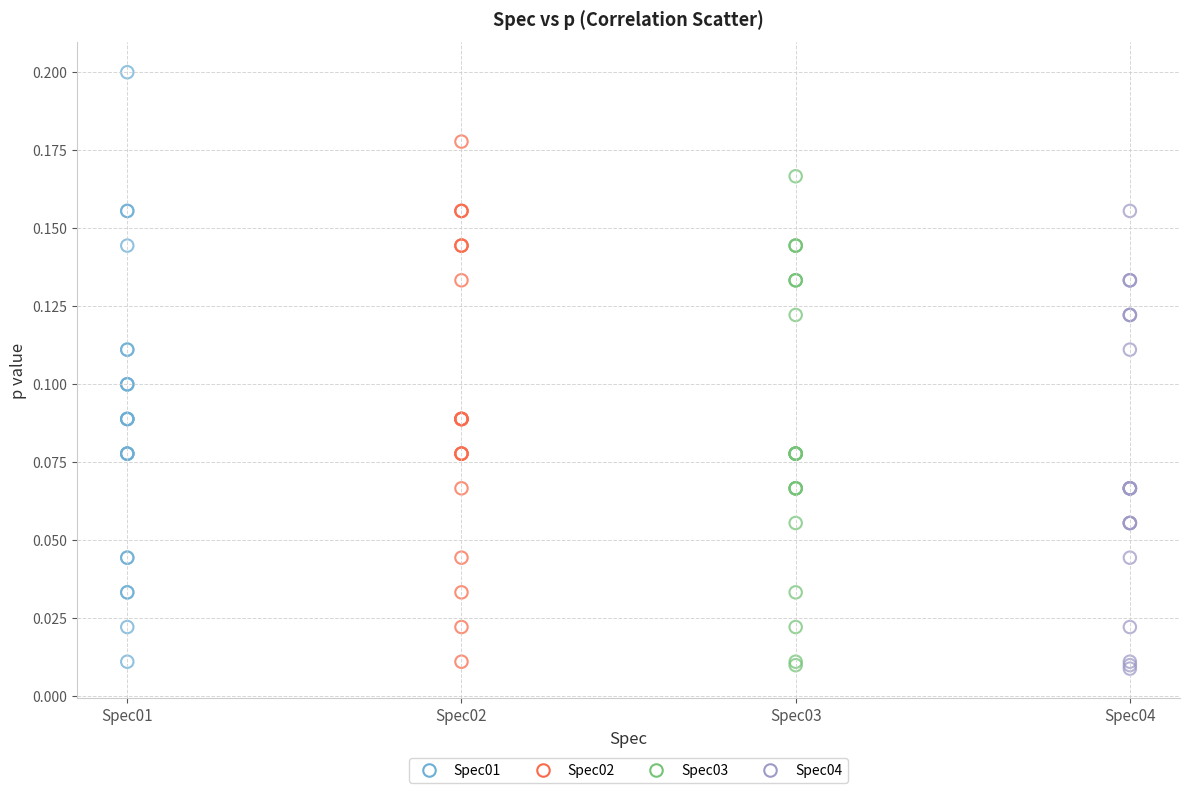

Which series has the widest spread of Y values?

Spec01